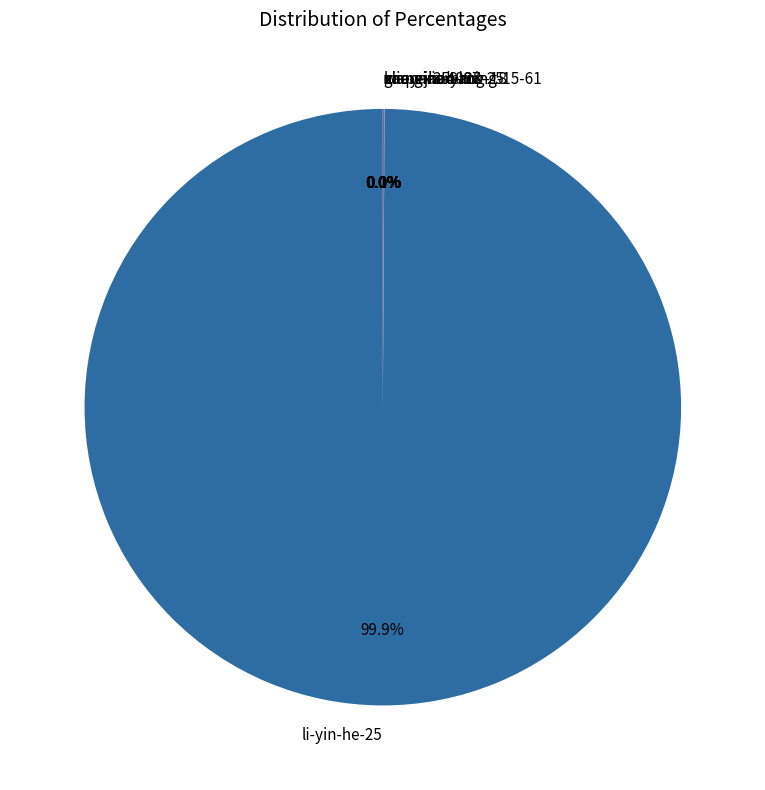

Which slice is the largest?

li-yin-he-25